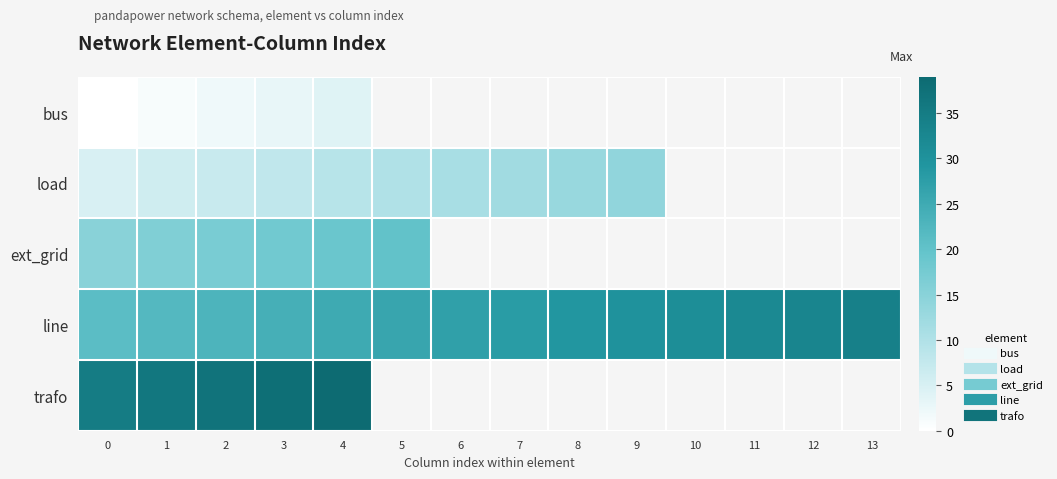

What value does the load series have at 4?

9.0